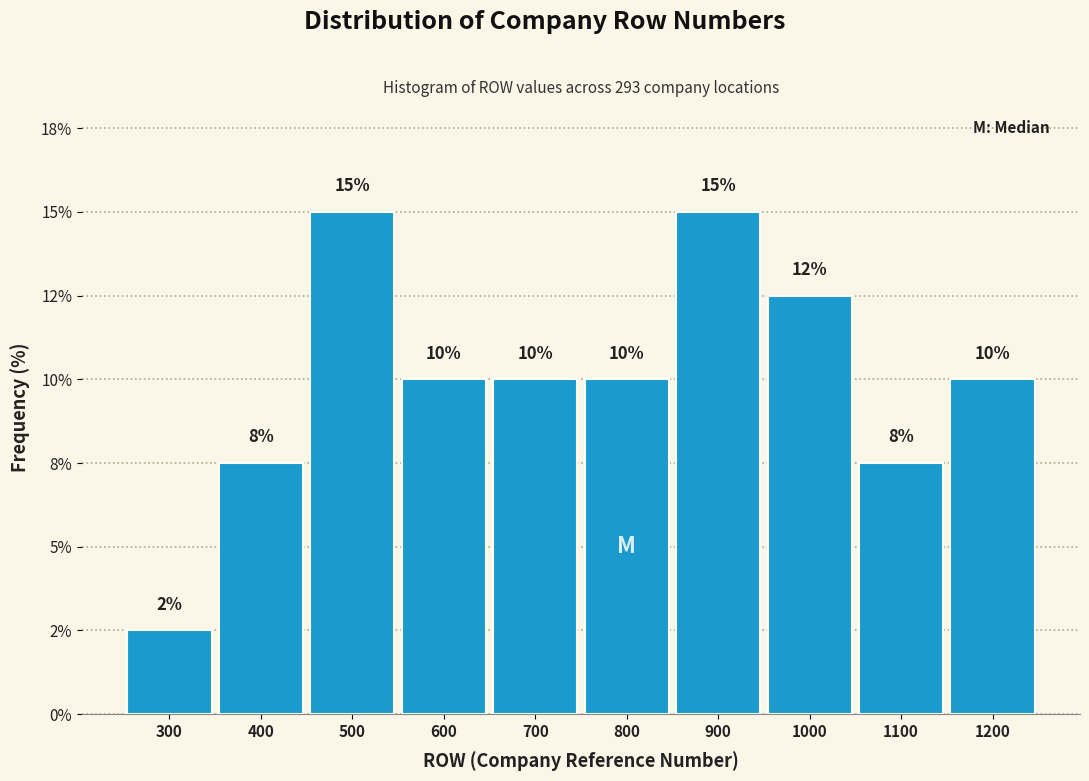

Does the chart contain any negative values?

No